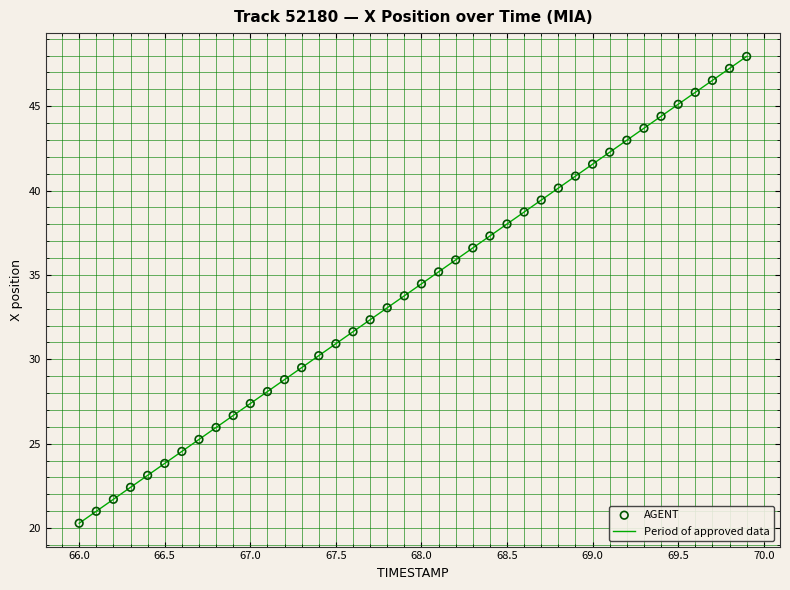

What is the smallest value displayed?

20.3